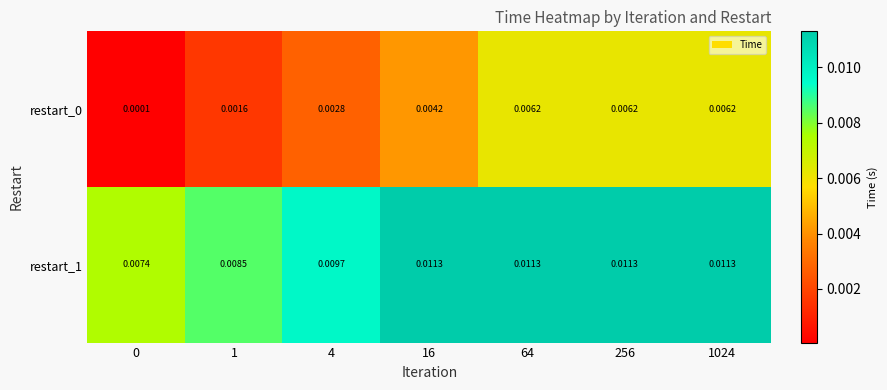

Is the value of restart_1 at 1 greater than the value of restart_0 at 16?

Yes